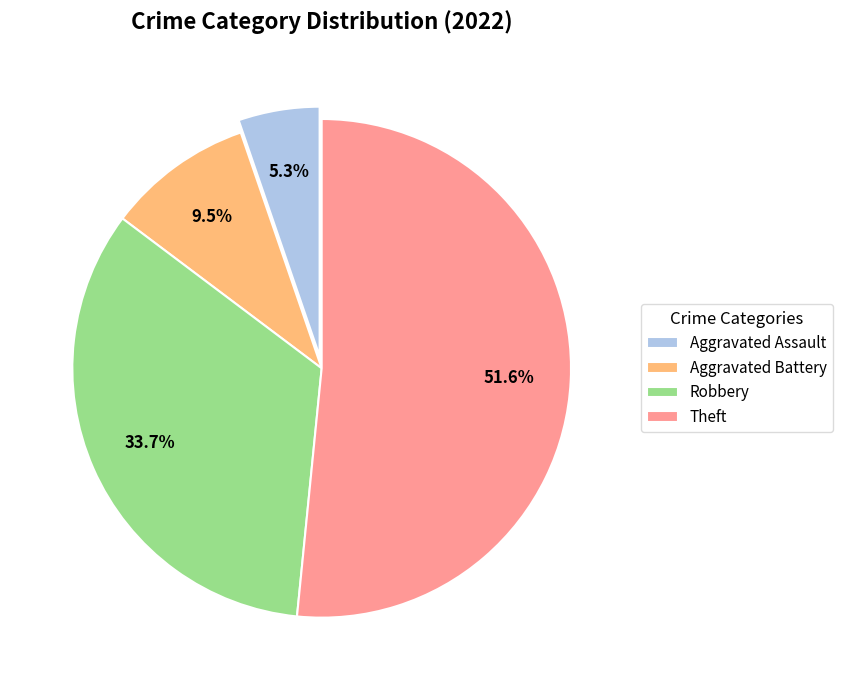

Between Robbery and Aggravated Assault, which is larger?

Robbery